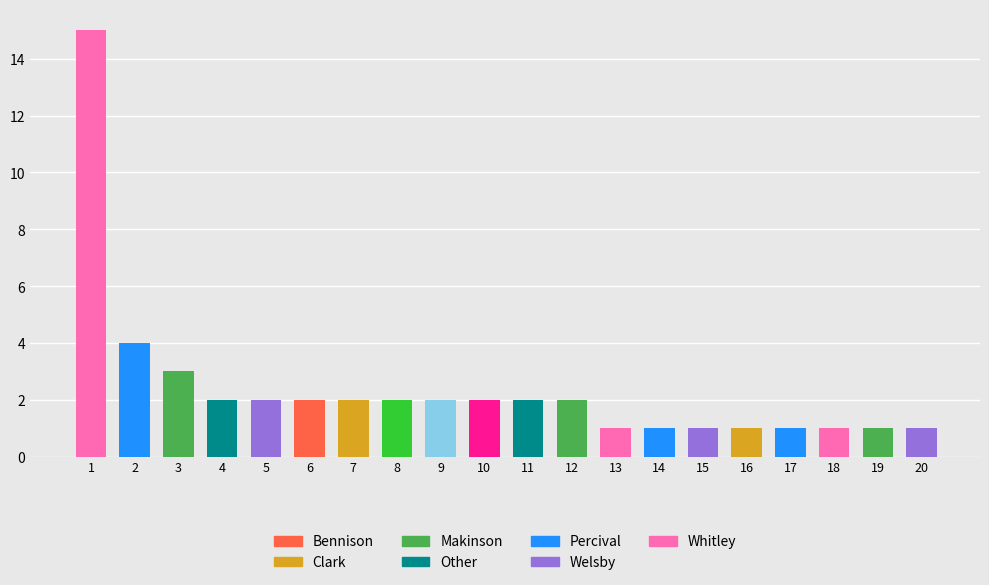

What is the difference between the maximum and minimum values?

14